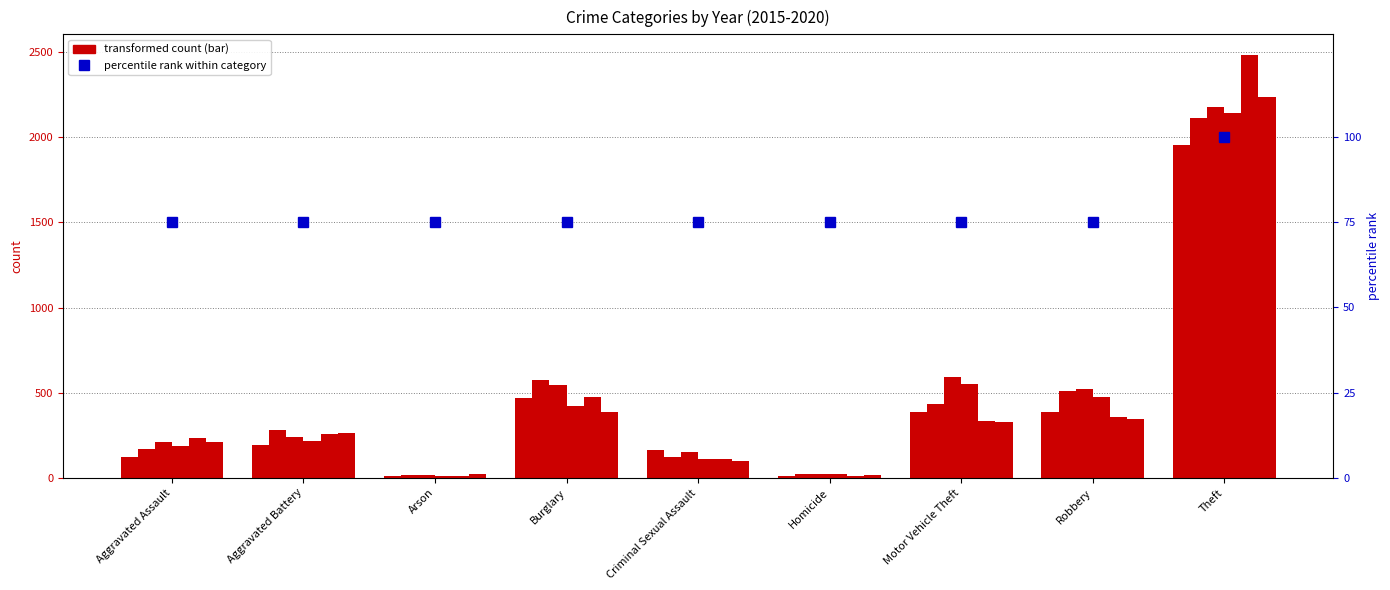

Which label corresponds to the largest value in the chart?

Theft